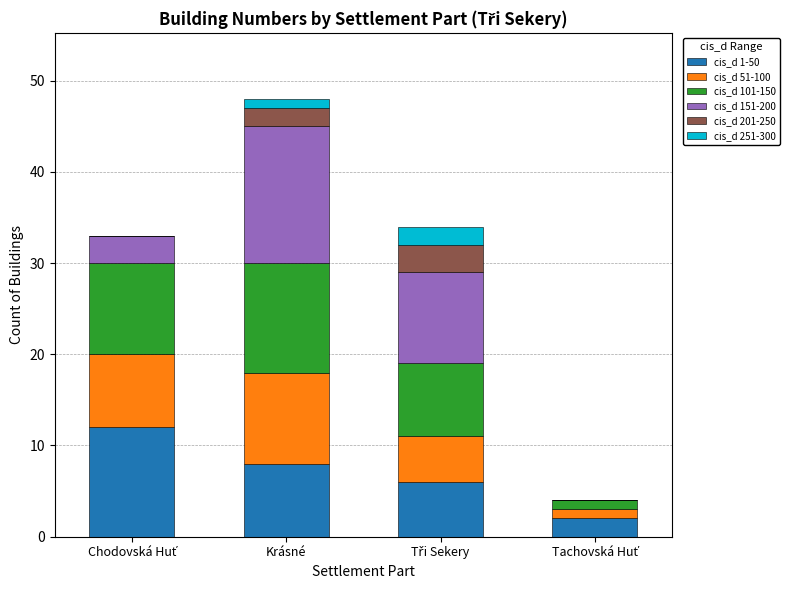

At which category is the sum across all series the highest?

Krásné